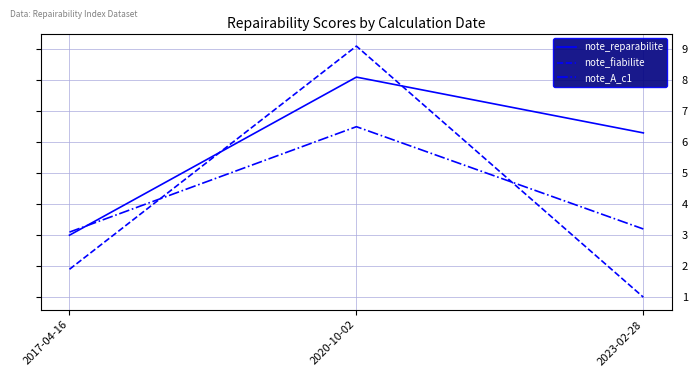

True or false: note_fiabilite has a value of 14.5 at 2020-10-02.

False